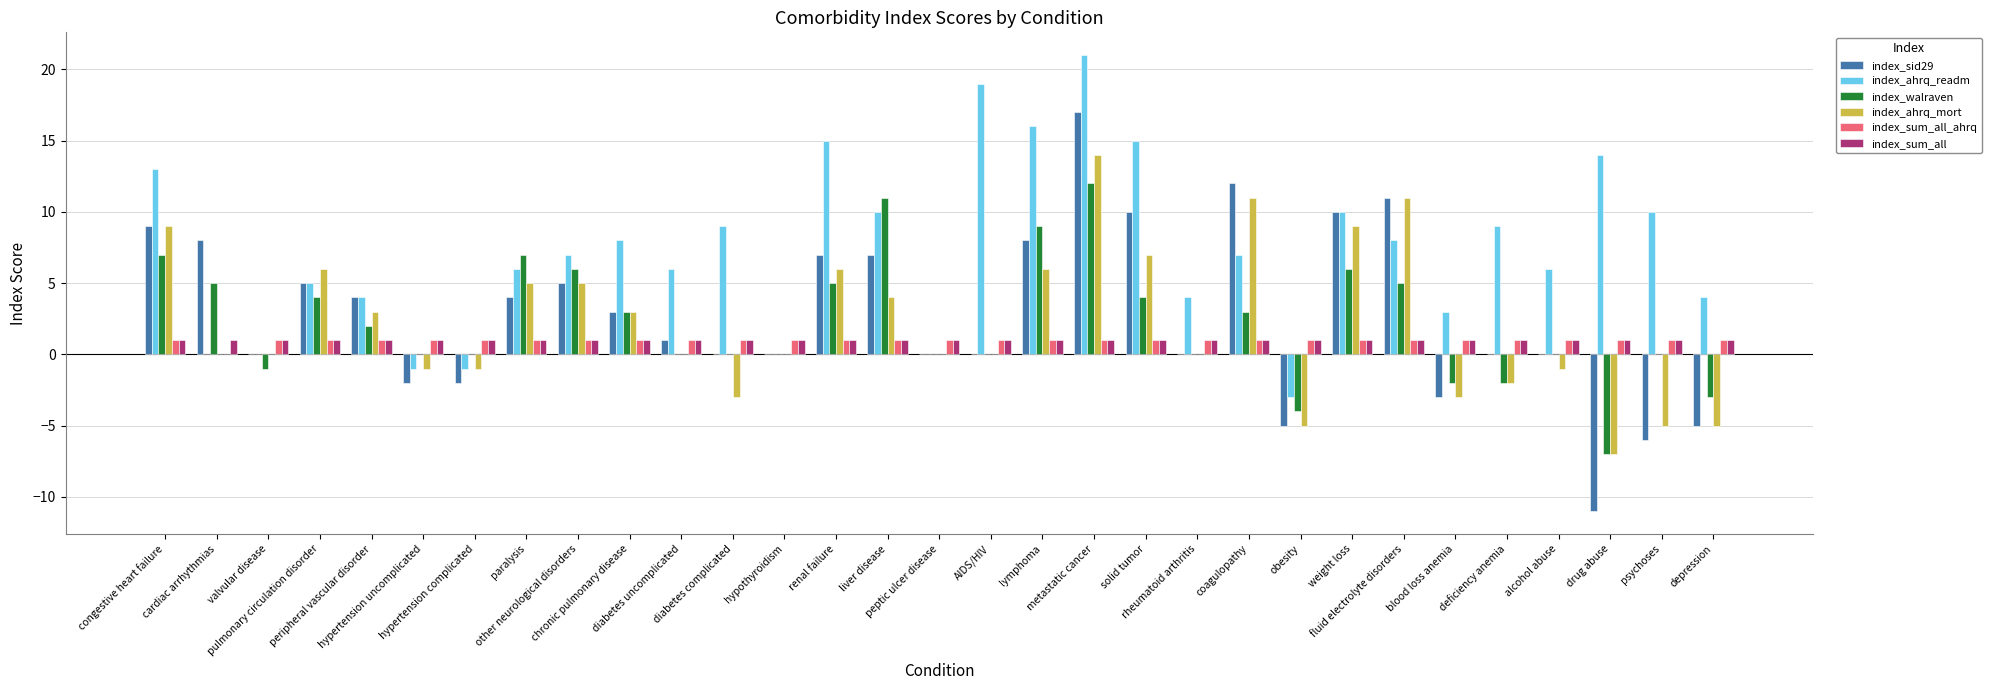

Reading left to right, transcribe all the data shown in this chart.

index_sid29: congestive heart failure=9	cardiac arrhythmias=8	valvular disease=0	pulmonary circulation disorder=5	peripheral vascular disorder=4	hypertension uncomplicated=-2	hypertension complicated=-2	paralysis=4	other neurological disorders=5	chronic pulmonary disease=3	diabetes uncomplicated=1	diabetes complicated=0	hypothyroidism=0	renal failure=7	liver disease=7	peptic ulcer disease=0	AIDS/HIV=0	lymphoma=8	metastatic cancer=17	solid tumor=10	rheumatoid arthritis=0	coagulopathy=12	obesity=-5	weight loss=10	fluid electrolyte disorders=11	blood loss anemia=-3	deficiency anemia=0	alcohol abuse=0	drug abuse=-11	psychoses=-6	depression=-5
index_ahrq_readm: congestive heart failure=13	cardiac arrhythmias=0	valvular disease=0	pulmonary circulation disorder=5	peripheral vascular disorder=4	hypertension uncomplicated=-1	hypertension complicated=-1	paralysis=6	other neurological disorders=7	chronic pulmonary disease=8	diabetes uncomplicated=6	diabetes complicated=9	hypothyroidism=0	renal failure=15	liver disease=10	peptic ulcer disease=0	AIDS/HIV=19	lymphoma=16	metastatic cancer=21	solid tumor=15	rheumatoid arthritis=4	coagulopathy=7	obesity=-3	weight loss=10	fluid electrolyte disorders=8	blood loss anemia=3	deficiency anemia=9	alcohol abuse=6	drug abuse=14	psychoses=10	depression=4
index_walraven: congestive heart failure=7	cardiac arrhythmias=5	valvular disease=-1	pulmonary circulation disorder=4	peripheral vascular disorder=2	hypertension uncomplicated=0	hypertension complicated=0	paralysis=7	other neurological disorders=6	chronic pulmonary disease=3	diabetes uncomplicated=0	diabetes complicated=0	hypothyroidism=0	renal failure=5	liver disease=11	peptic ulcer disease=0	AIDS/HIV=0	lymphoma=9	metastatic cancer=12	solid tumor=4	rheumatoid arthritis=0	coagulopathy=3	obesity=-4	weight loss=6	fluid electrolyte disorders=5	blood loss anemia=-2	deficiency anemia=-2	alcohol abuse=0	drug abuse=-7	psychoses=0	depression=-3
index_ahrq_mort: congestive heart failure=9	cardiac arrhythmias=0	valvular disease=0	pulmonary circulation disorder=6	peripheral vascular disorder=3	hypertension uncomplicated=-1	hypertension complicated=-1	paralysis=5	other neurological disorders=5	chronic pulmonary disease=3	diabetes uncomplicated=0	diabetes complicated=-3	hypothyroidism=0	renal failure=6	liver disease=4	peptic ulcer disease=0	AIDS/HIV=0	lymphoma=6	metastatic cancer=14	solid tumor=7	rheumatoid arthritis=0	coagulopathy=11	obesity=-5	weight loss=9	fluid electrolyte disorders=11	blood loss anemia=-3	deficiency anemia=-2	alcohol abuse=-1	drug abuse=-7	psychoses=-5	depression=-5
index_sum_all_ahrq: congestive heart failure=1	cardiac arrhythmias=0	valvular disease=1	pulmonary circulation disorder=1	peripheral vascular disorder=1	hypertension uncomplicated=1	hypertension complicated=1	paralysis=1	other neurological disorders=1	chronic pulmonary disease=1	diabetes uncomplicated=1	diabetes complicated=1	hypothyroidism=1	renal failure=1	liver disease=1	peptic ulcer disease=1	AIDS/HIV=1	lymphoma=1	metastatic cancer=1	solid tumor=1	rheumatoid arthritis=1	coagulopathy=1	obesity=1	weight loss=1	fluid electrolyte disorders=1	blood loss anemia=1	deficiency anemia=1	alcohol abuse=1	drug abuse=1	psychoses=1	depression=1
index_sum_all: congestive heart failure=1	cardiac arrhythmias=1	valvular disease=1	pulmonary circulation disorder=1	peripheral vascular disorder=1	hypertension uncomplicated=1	hypertension complicated=1	paralysis=1	other neurological disorders=1	chronic pulmonary disease=1	diabetes uncomplicated=1	diabetes complicated=1	hypothyroidism=1	renal failure=1	liver disease=1	peptic ulcer disease=1	AIDS/HIV=1	lymphoma=1	metastatic cancer=1	solid tumor=1	rheumatoid arthritis=1	coagulopathy=1	obesity=1	weight loss=1	fluid electrolyte disorders=1	blood loss anemia=1	deficiency anemia=1	alcohol abuse=1	drug abuse=1	psychoses=1	depression=1